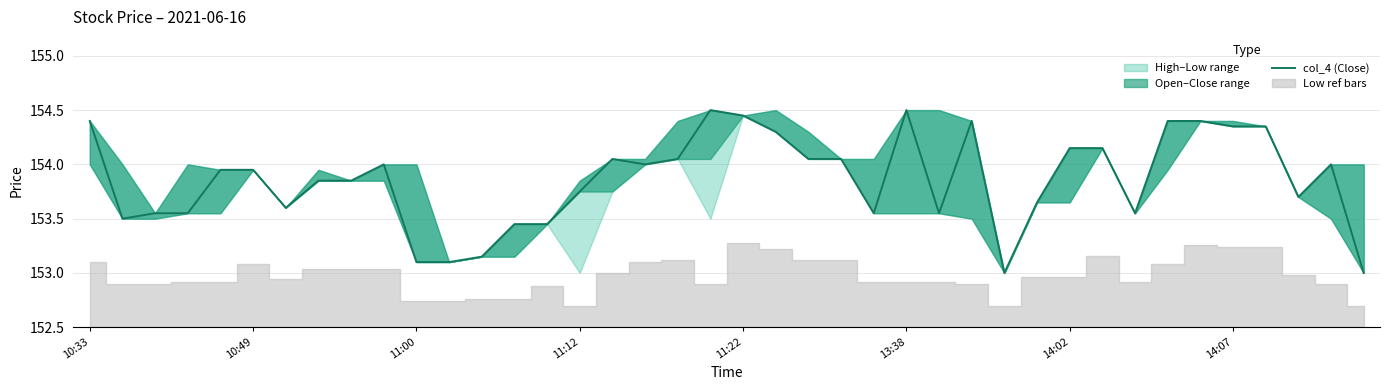

Reading left to right, list all the values displayed in this chart.

154.4	153.5	153.6	153.6	153.9	153.9	153.6	153.8	153.8	154.0	153.1	153.1	153.2	153.4	153.4	153.8	154.1	154.0	154.1	154.5	154.4	154.3	154.1	154.1	153.6	154.5	153.6	154.4	153.0	153.7	154.2	154.2	153.6	154.4	154.4	154.3	154.3	153.7	154.0	153.0